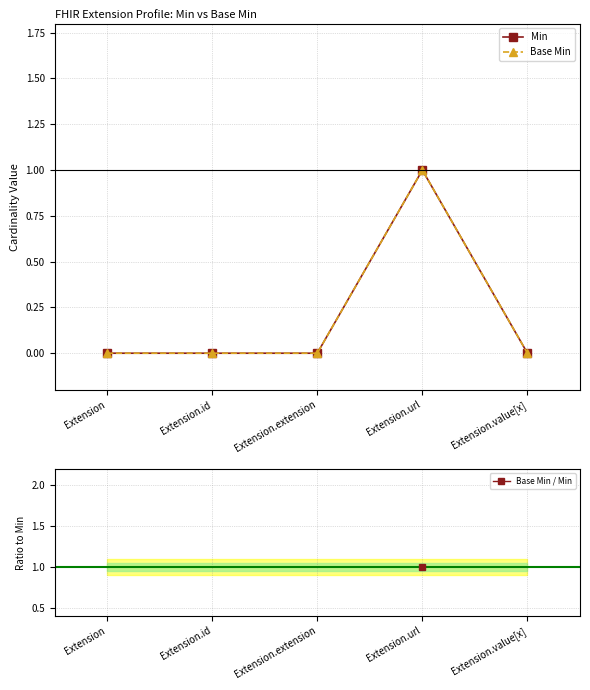

True or false: Base Min and Min intersect in this chart.

False